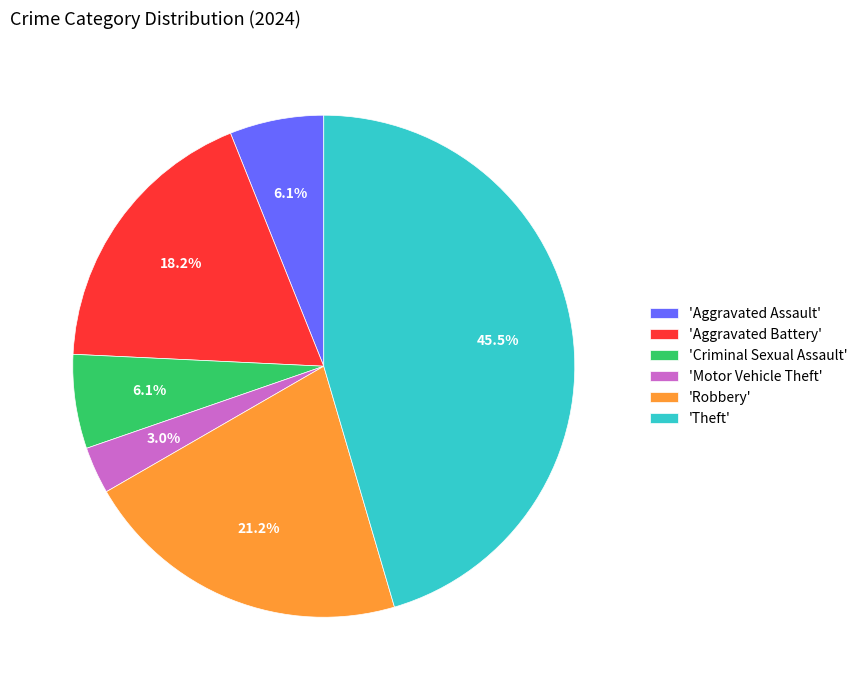

Is 'Aggravated Assault' the majority of the pie?

No